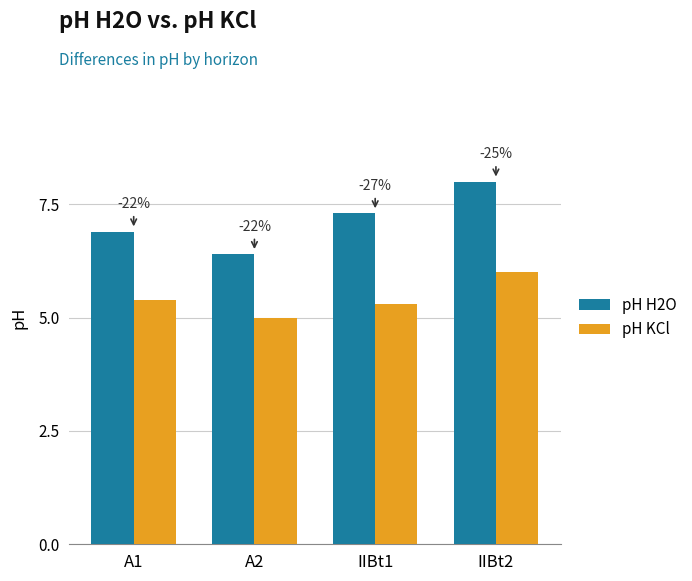

What are all the series names shown in the legend?

pH H2O, pH KCl